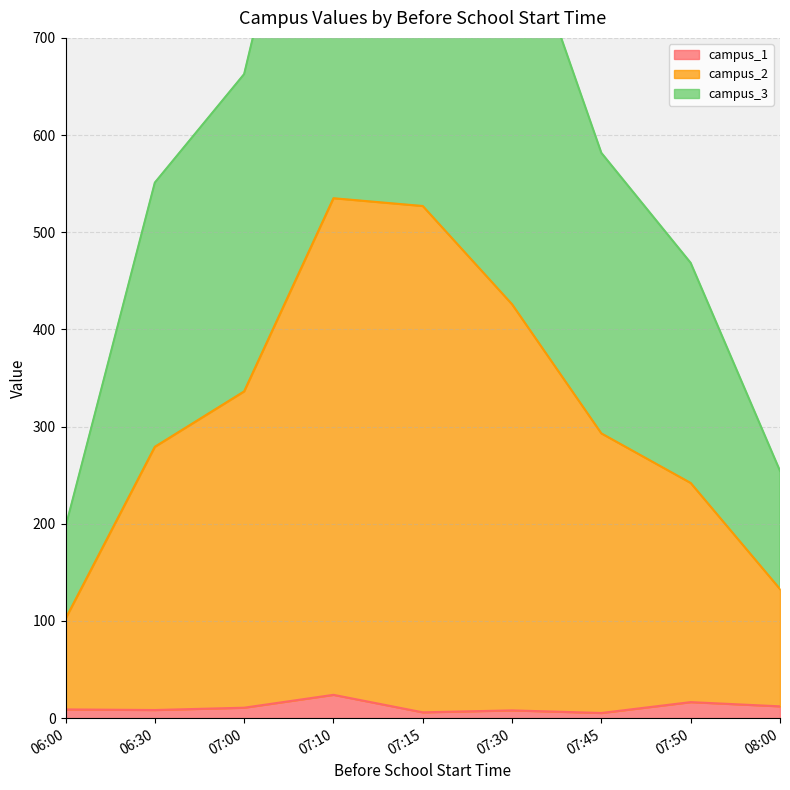

Which series changed the most between 07:10 and 07:30?

campus_2